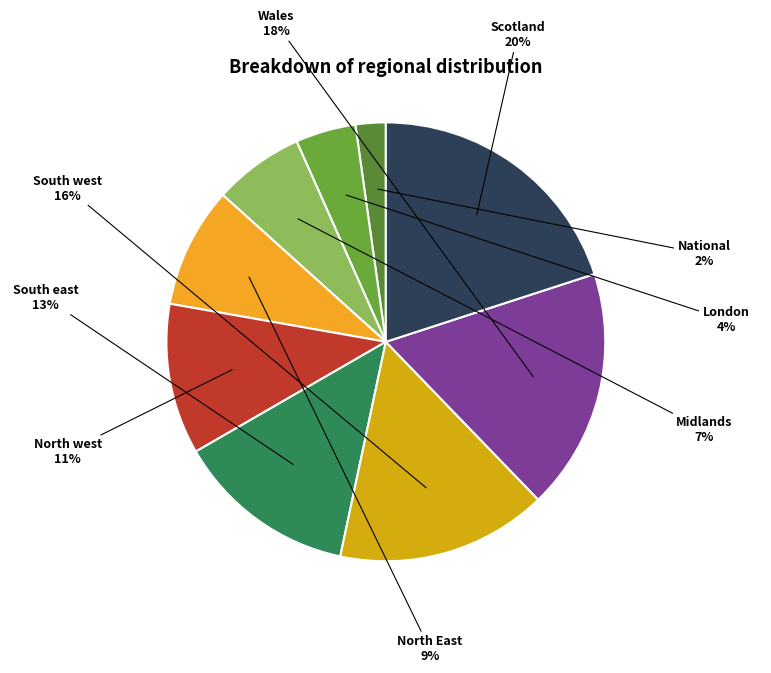

What percentage is the Wales slice, to the nearest percent?

18%